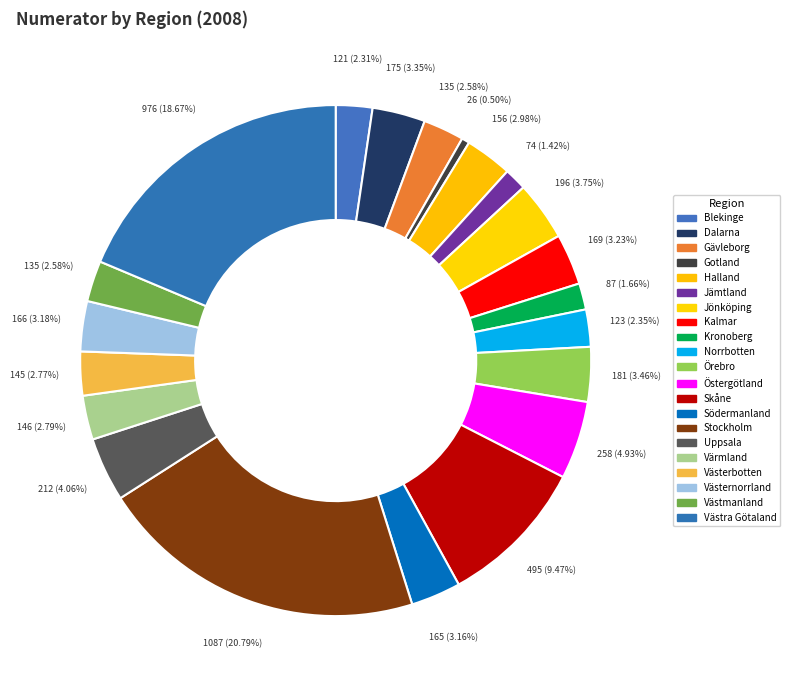

What percentage is the Värmland slice, to the nearest percent?

3%